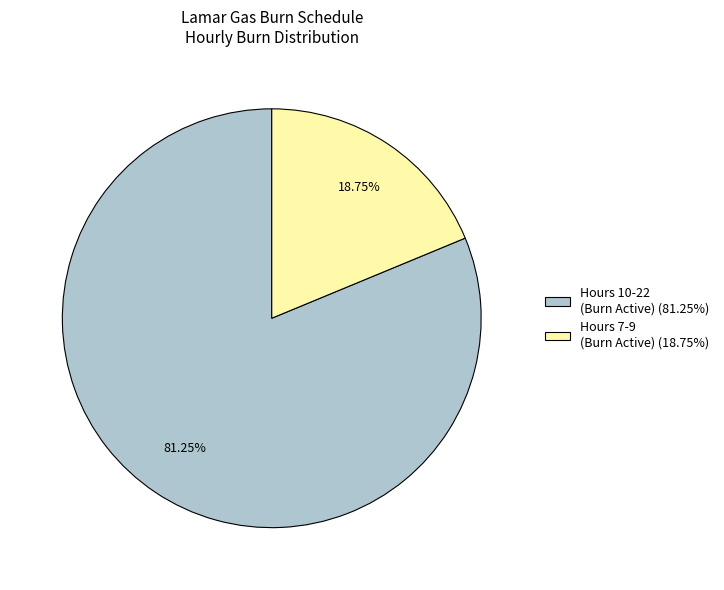

What is the largest slice in the pie chart?

Hours 10-22 (Burn Active) (81.25%)